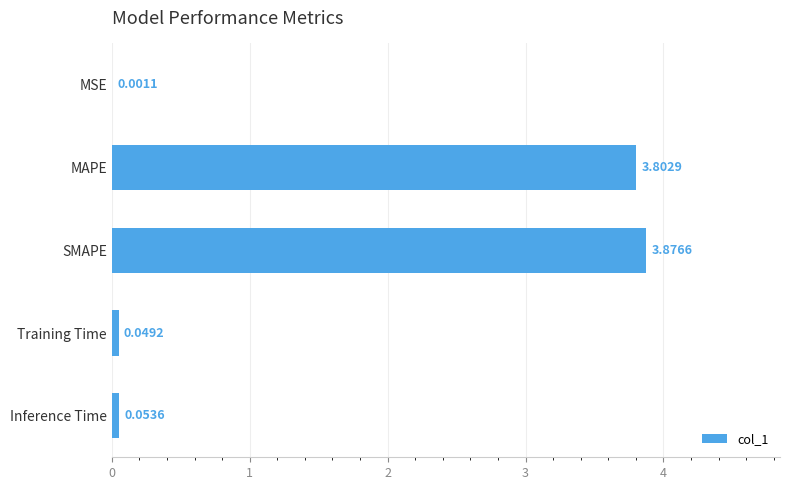

What is the sum of all values?

7.8